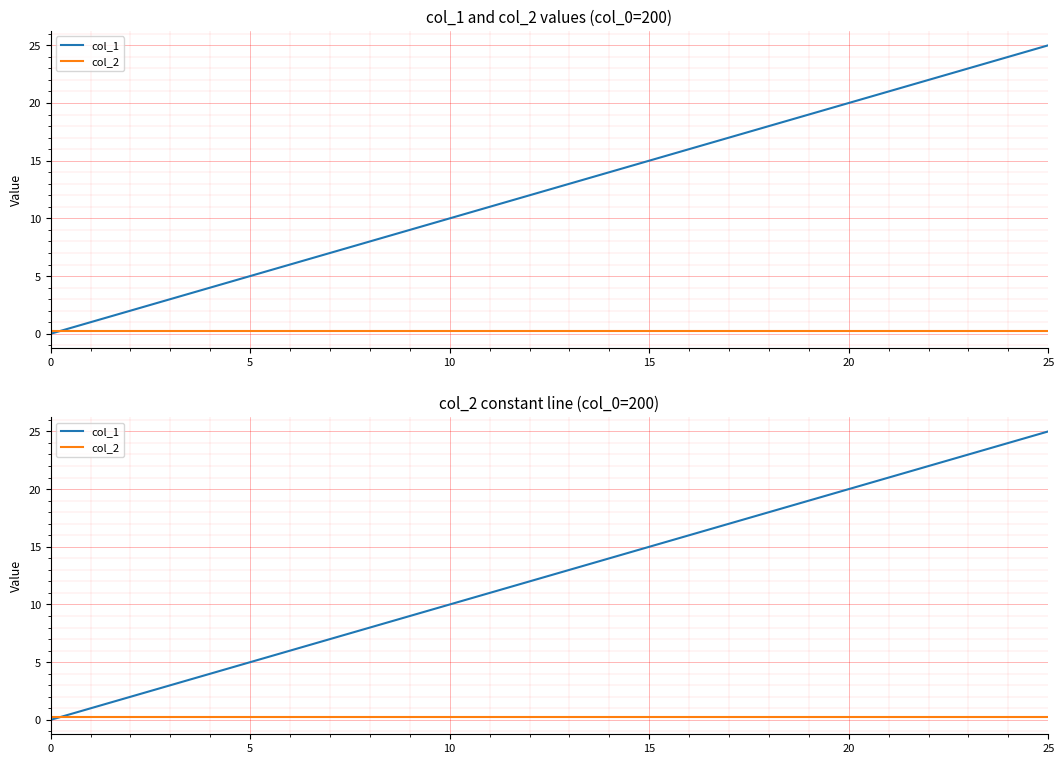

Reading left to right, list all the values displayed in this chart.

col_1: 0.0	1.0	2.0	3.0	4.0	5.0	6.0	7.0	8.0	9.0	10.0	11.0	12.0	13.0	14.0	15.0	16.0	17.0	18.0	19.0	20.0	21.0	22.0	23.0	24.0	25.0
col_2: 0.2	0.2	0.2	0.2	0.2	0.2	0.2	0.2	0.2	0.2	0.2	0.2	0.2	0.2	0.2	0.2	0.2	0.2	0.2	0.2	0.2	0.2	0.2	0.2	0.2	0.2